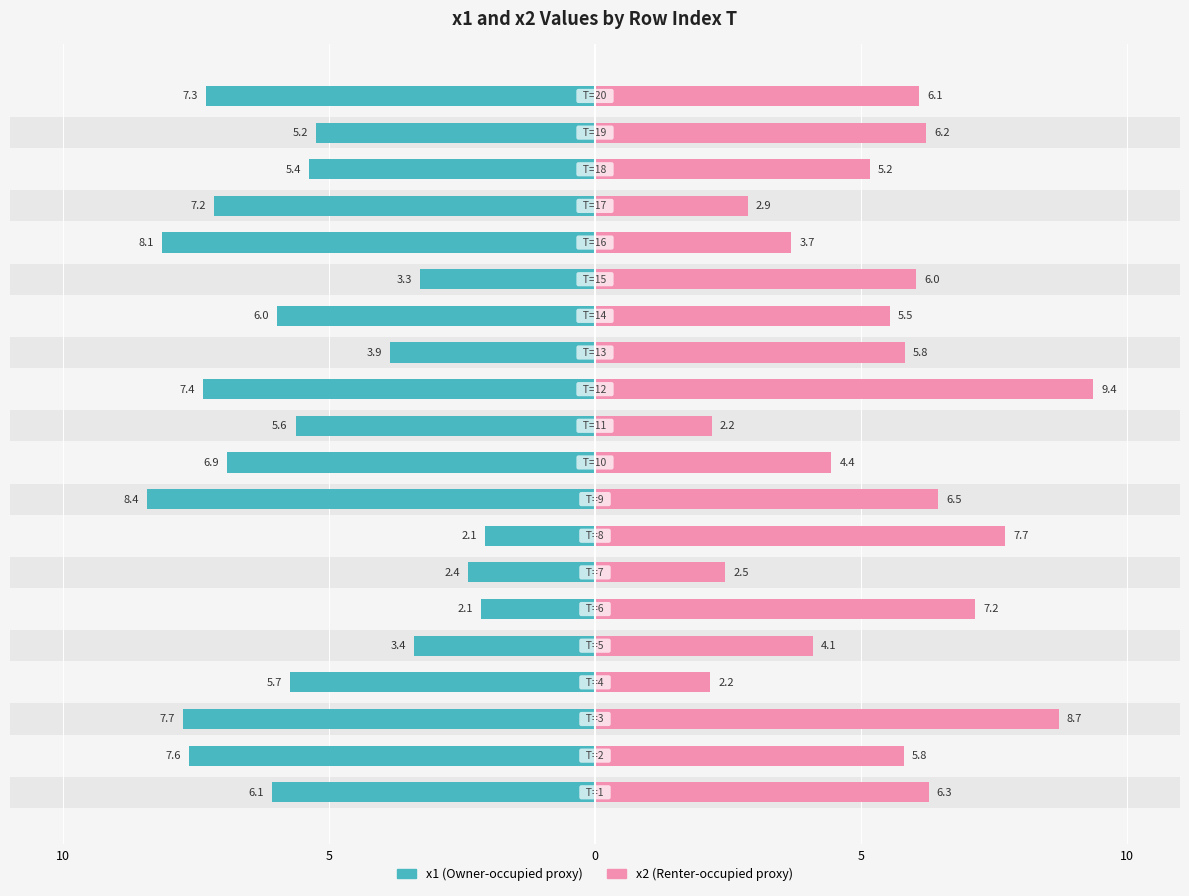

What are all the series names shown in the legend?

x1, x2